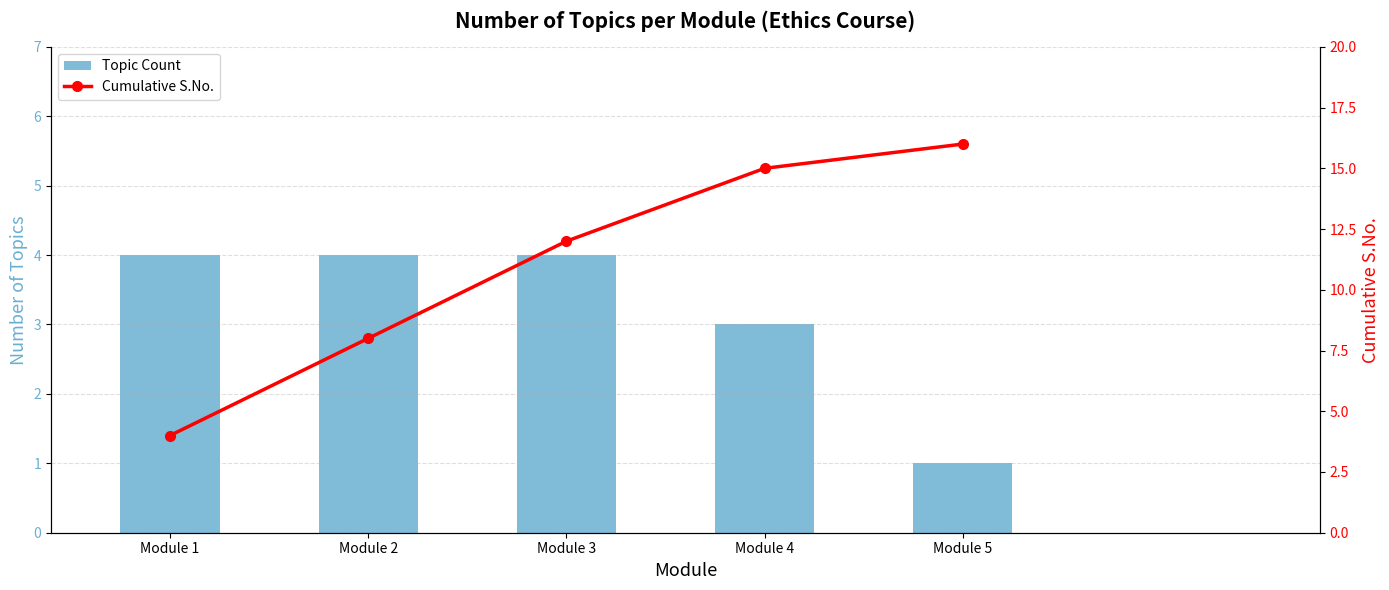

What is the value of the Cumulative S.No. bar at the 1st from the left?

4